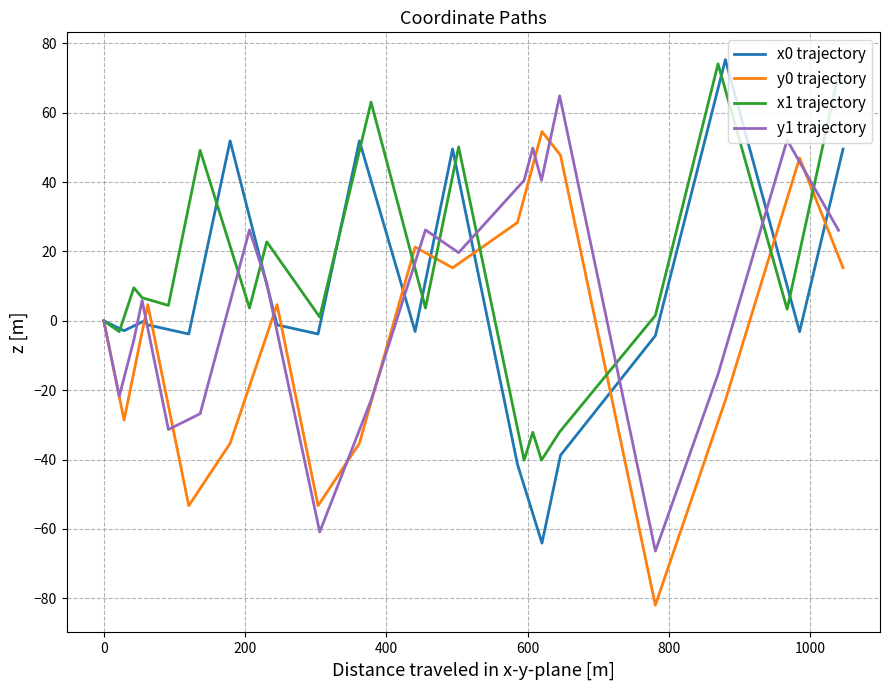

What is the sum of all x1 trajectory values?

216.6